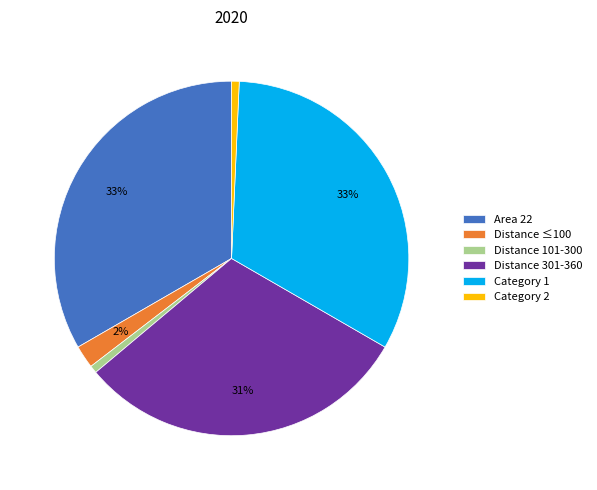

Is there any slice that represents more than half of the pie?

No